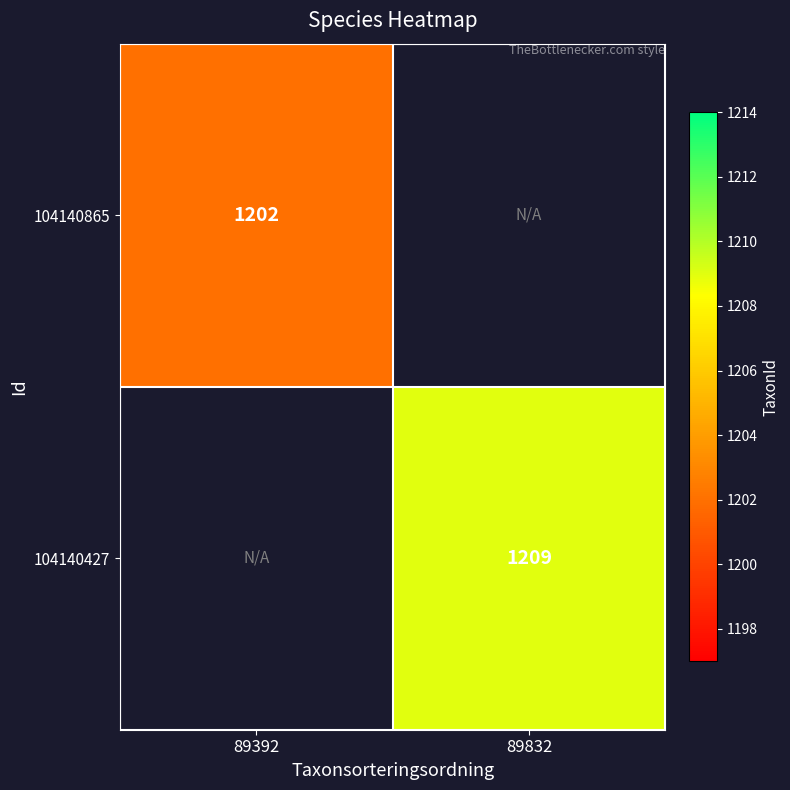

The value of 104140865 at 89392 is 1638. True or false?

False